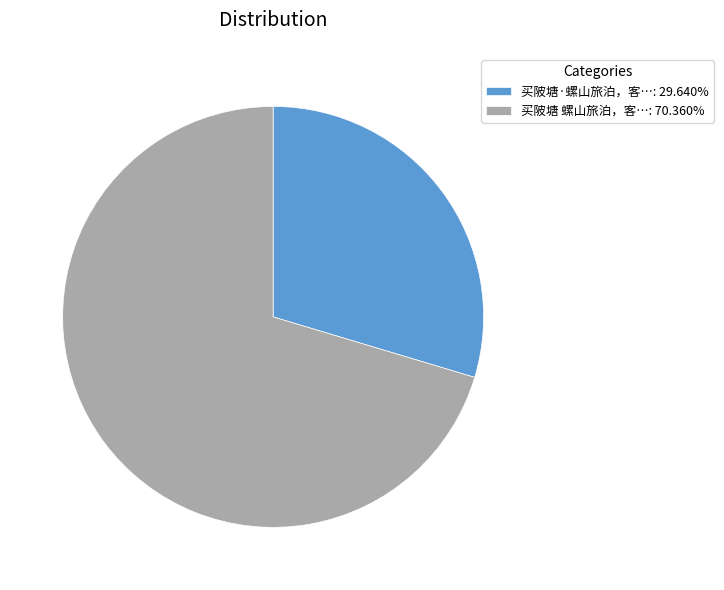

Do 买陂塘·螺山旅泊，客…: 29.640% and 买陂塘 螺山旅泊，客…: 70.360% together represent more than half of the pie?

Yes